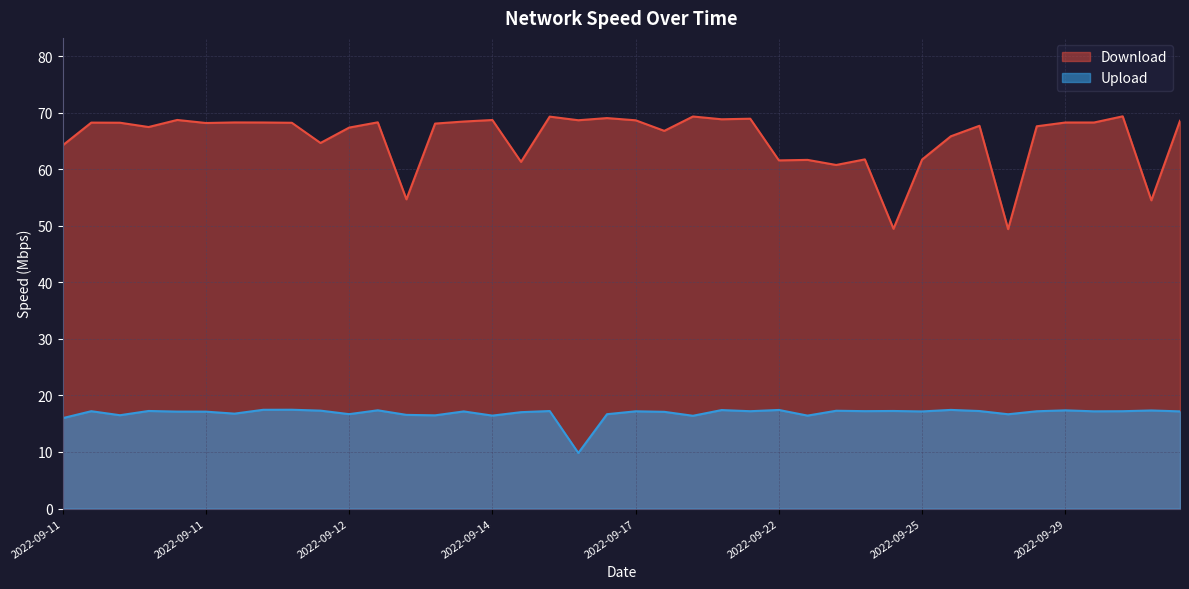

At which category is the sum across all series the highest?

2022-10-01